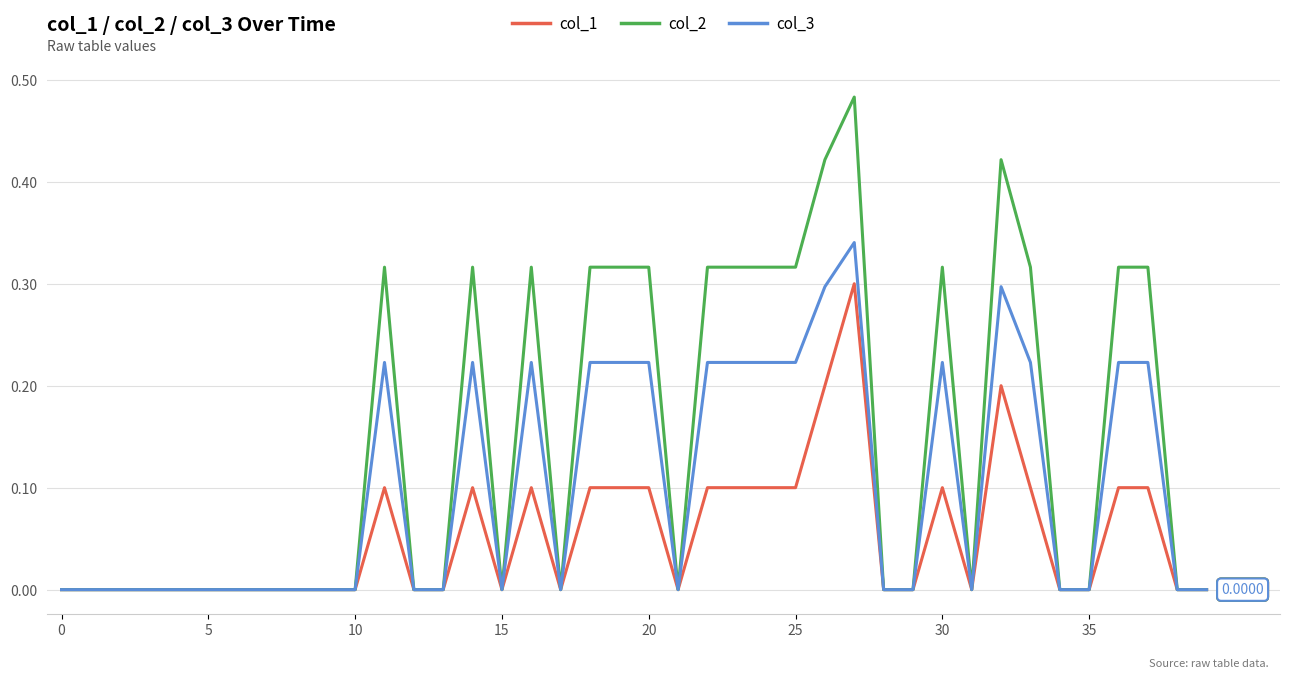

Which series has the largest range (max minus min)?

col_2